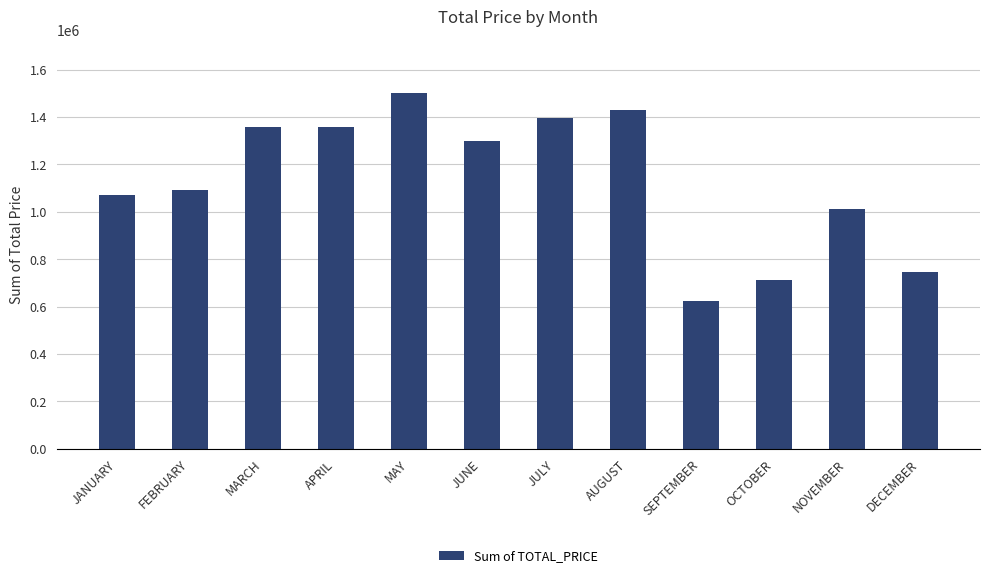

What is the label of the 11th bar from the right?

FEBRUARY